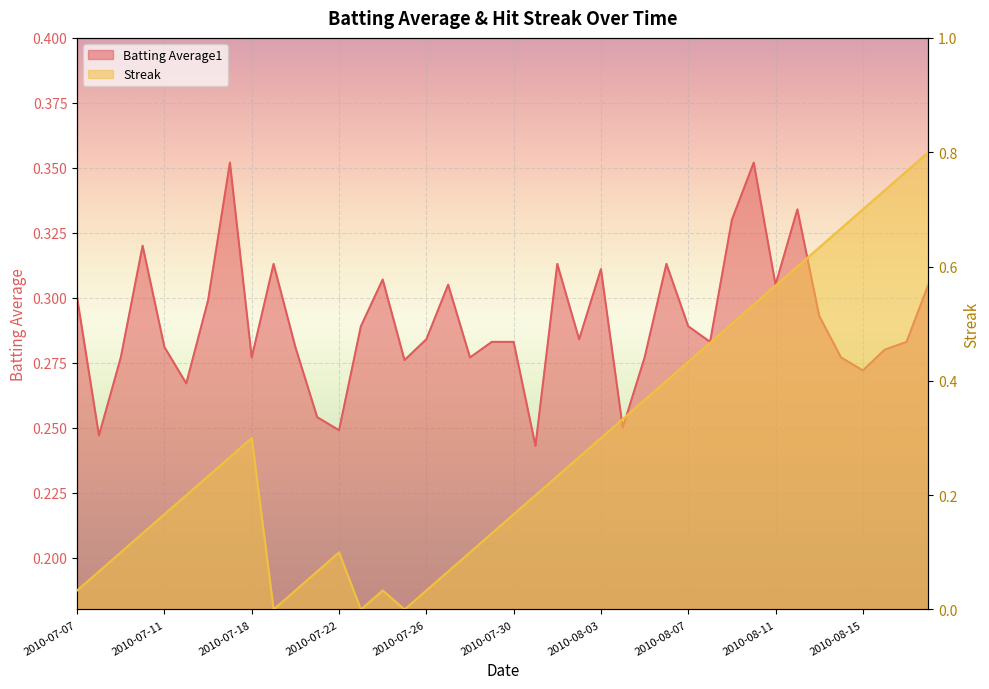

Which series ends up on top after the final intersection of Streak and Batting Average1?

Streak